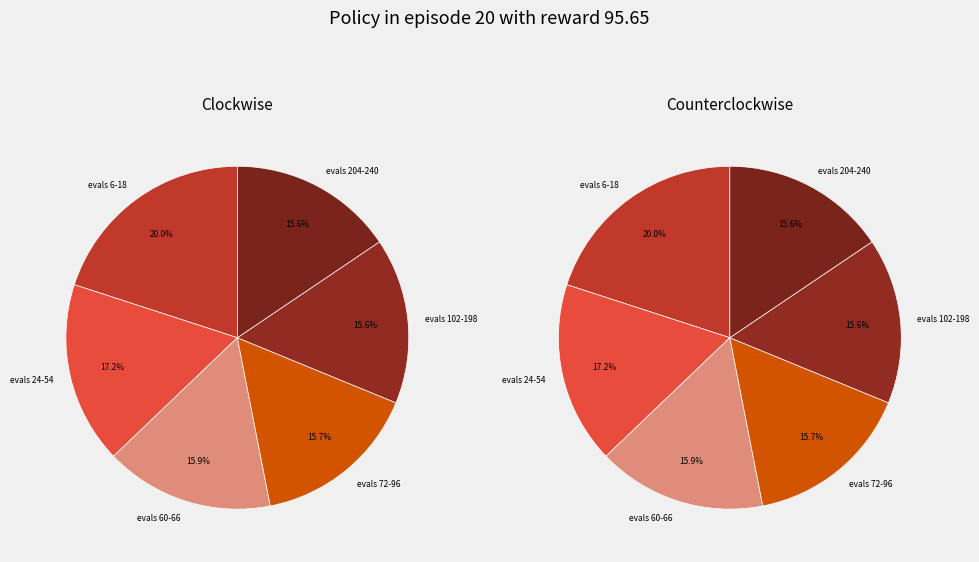

Count the number of slices in the pie.

6